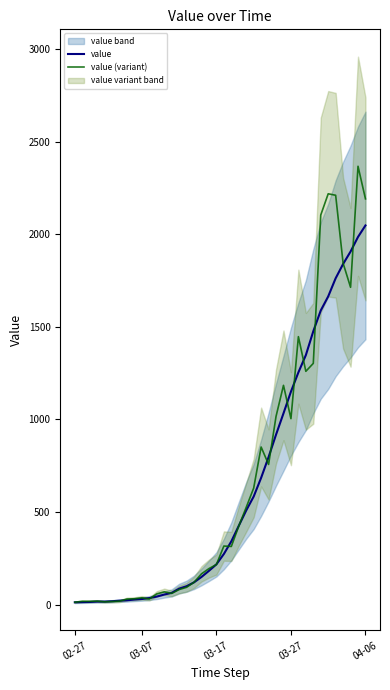

Where is value nearest to the value 1030?

28